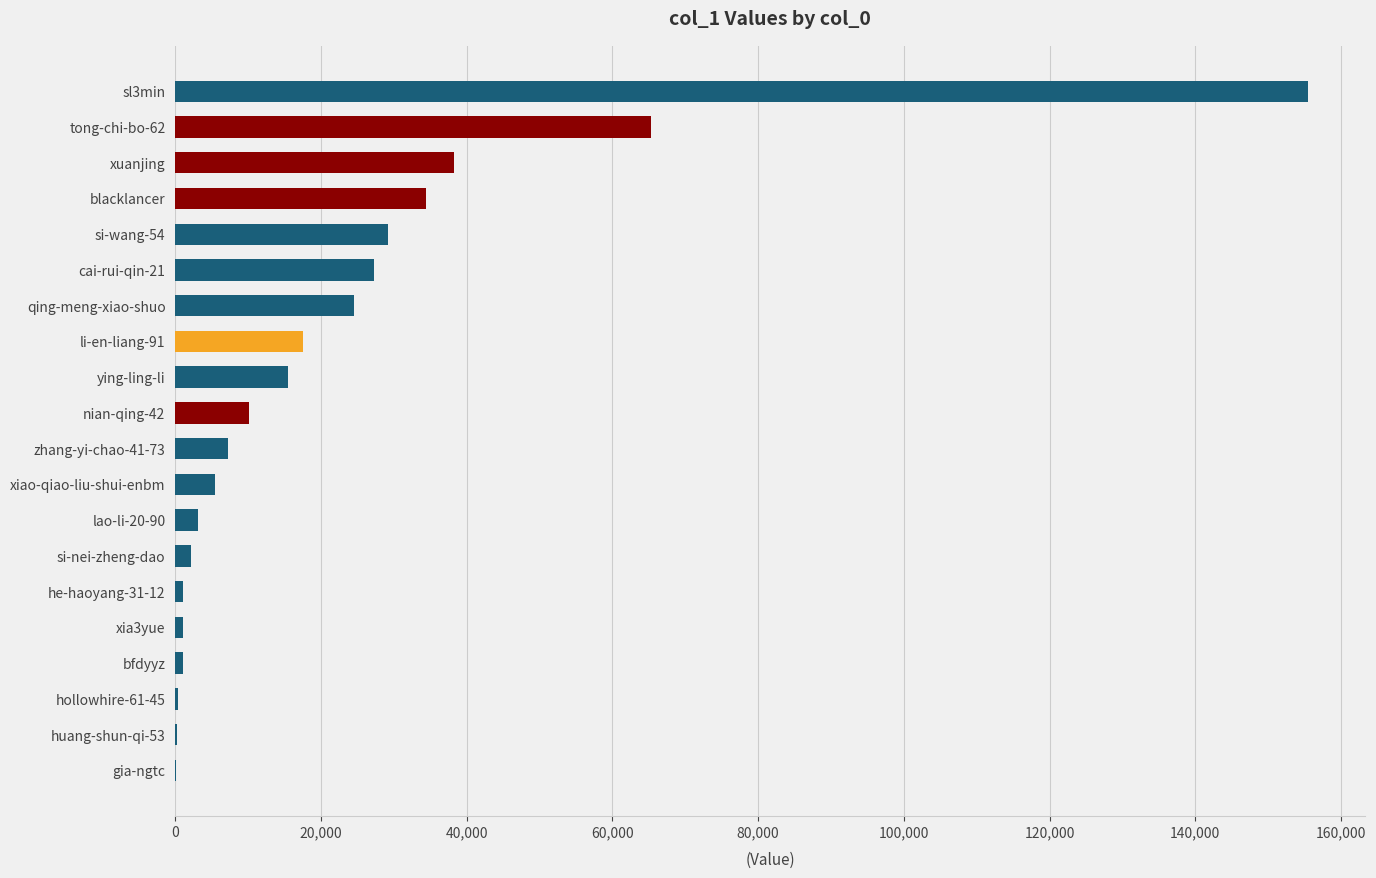

Are the bars grouped side by side (vs. stacked)?

No